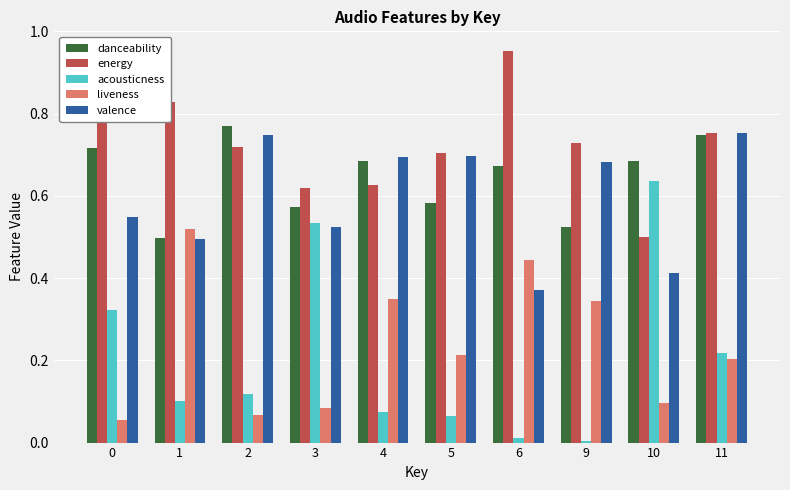

Which category has the lowest value in the valence series?

6